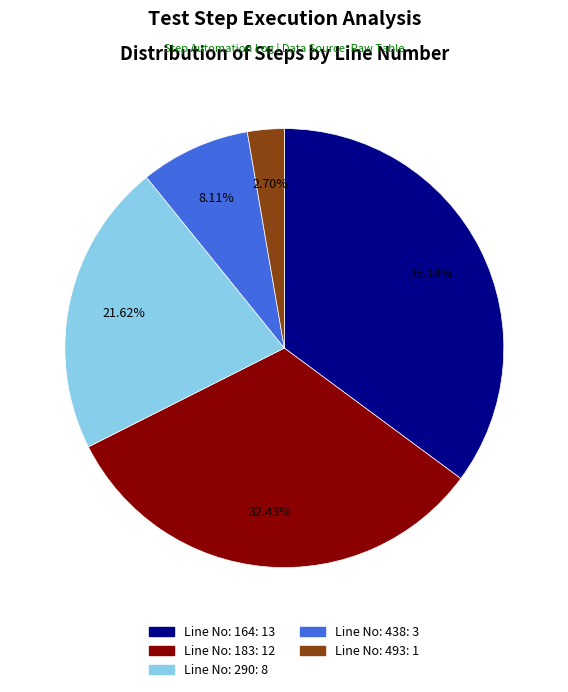

Is there a majority slice in this chart?

No